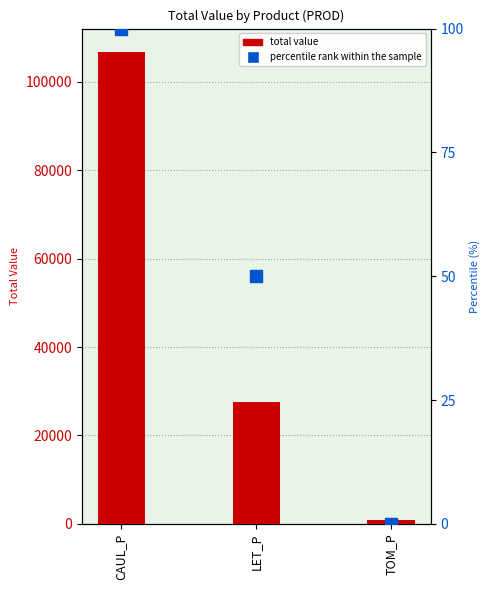

Reading left to right, extract all data points from this chart.

Total Value: CAUL_P=106672.0	LET_P=27539.7	TOM_P=966.5
percentile rank within the sample: CAUL_P=100.0	LET_P=50.0	TOM_P=0.0